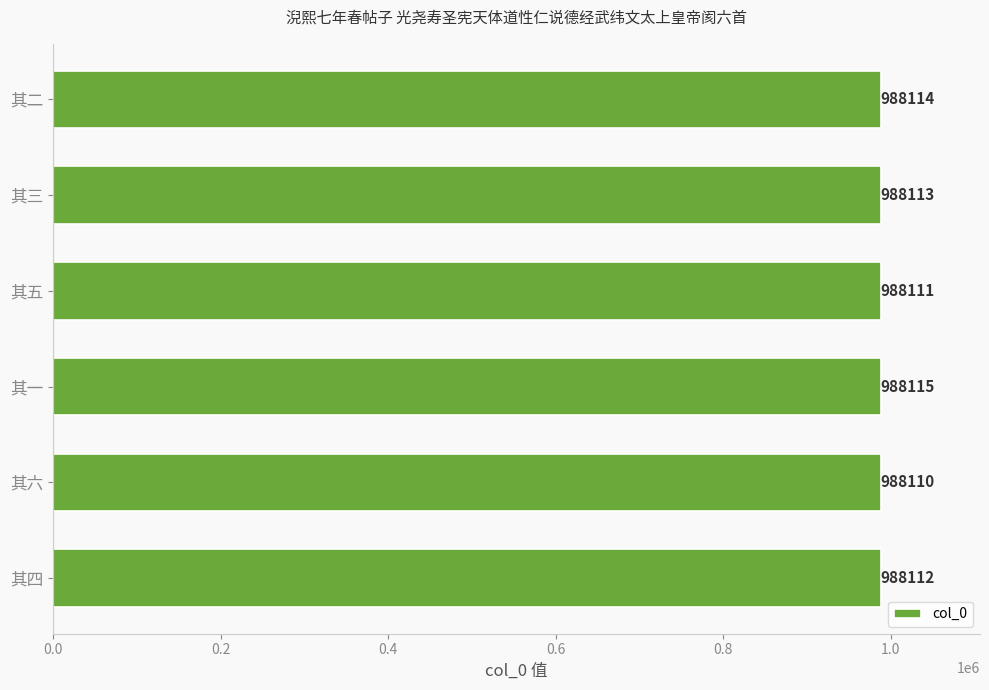

What is the difference between the values at 其四 and 其一?

3